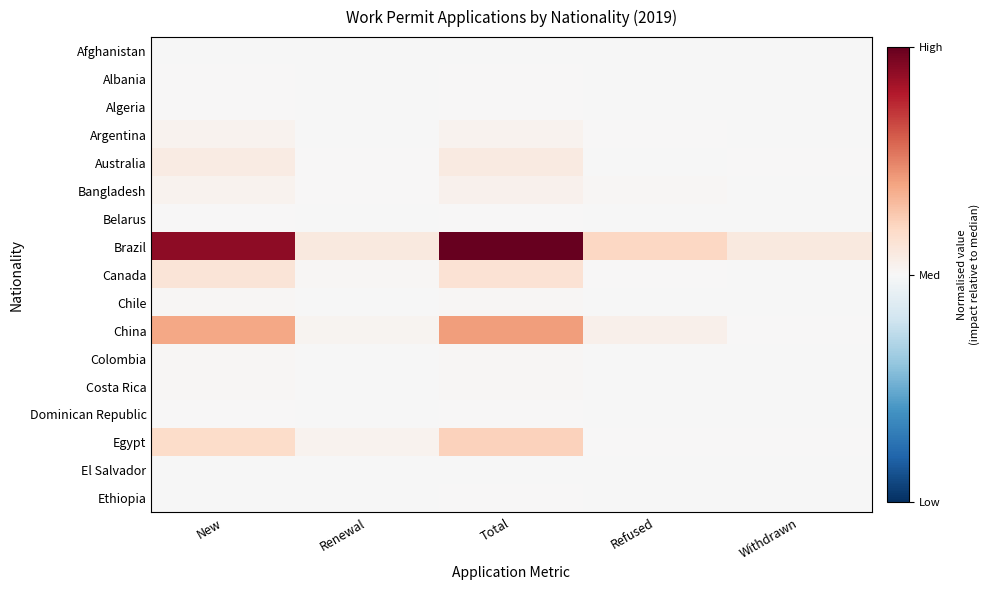

List the series in order of their peak value, lowest first.

El Salvador, Afghanistan, Algeria, Ethiopia, Dominican Republic, Belarus, Albania, Chile, Costa Rica, Colombia, Argentina, Bangladesh, Australia, Canada, Egypt, China, Brazil